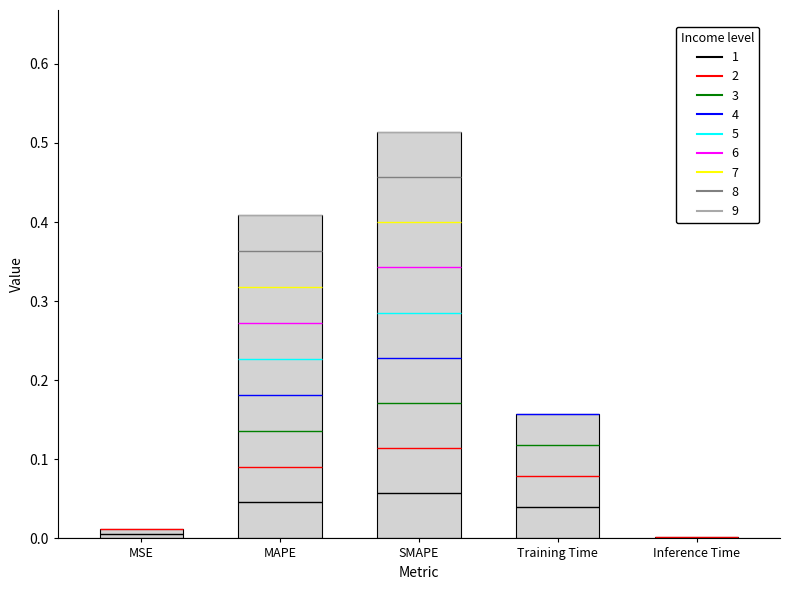

Reading left to right, extract all data points from this chart.

0.0	0.4	0.5	0.2	0.0